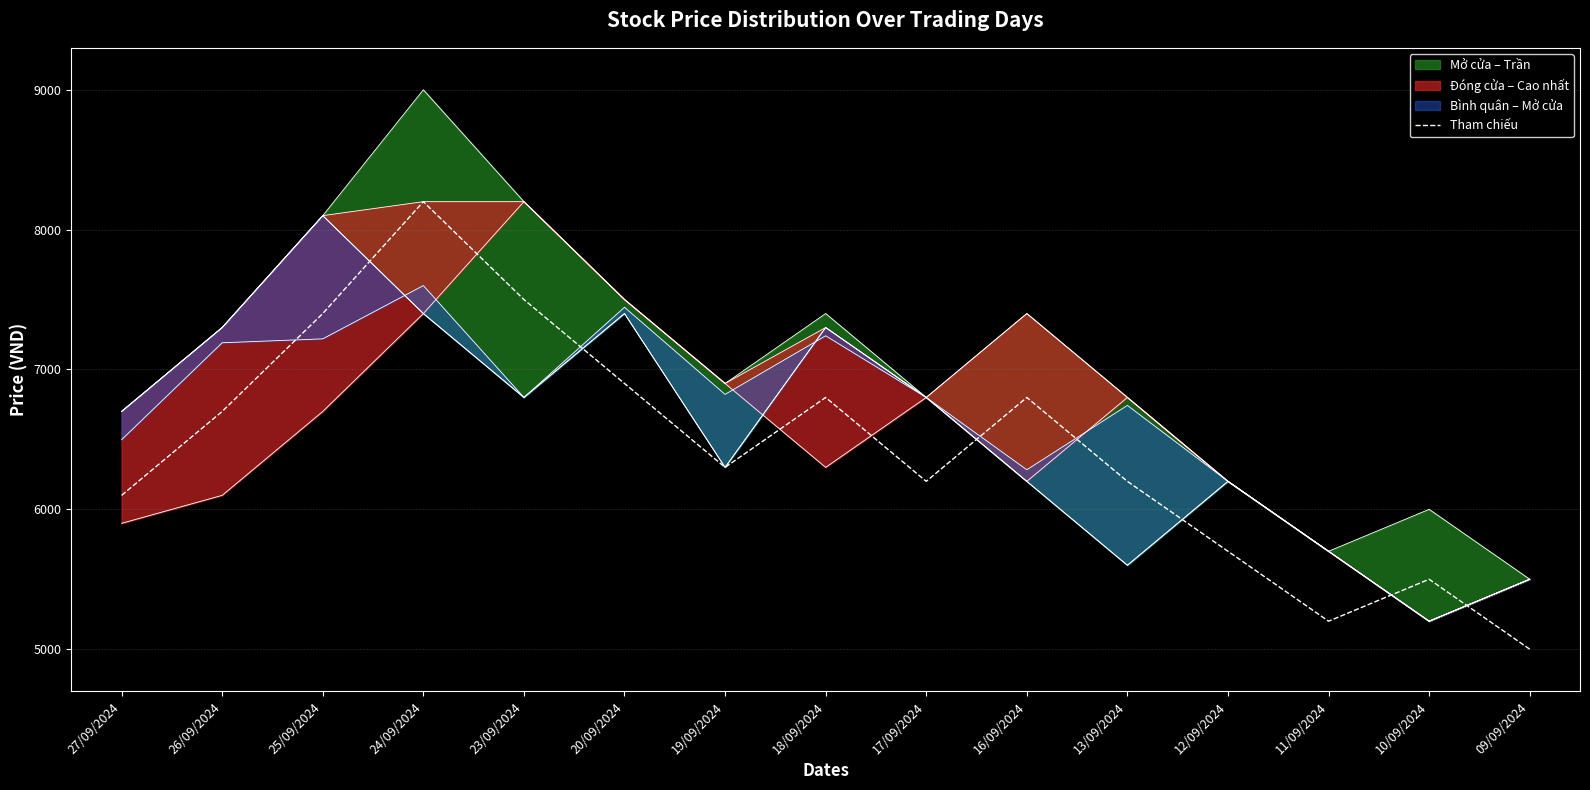

What is the minimum value shown in the chart?

5000